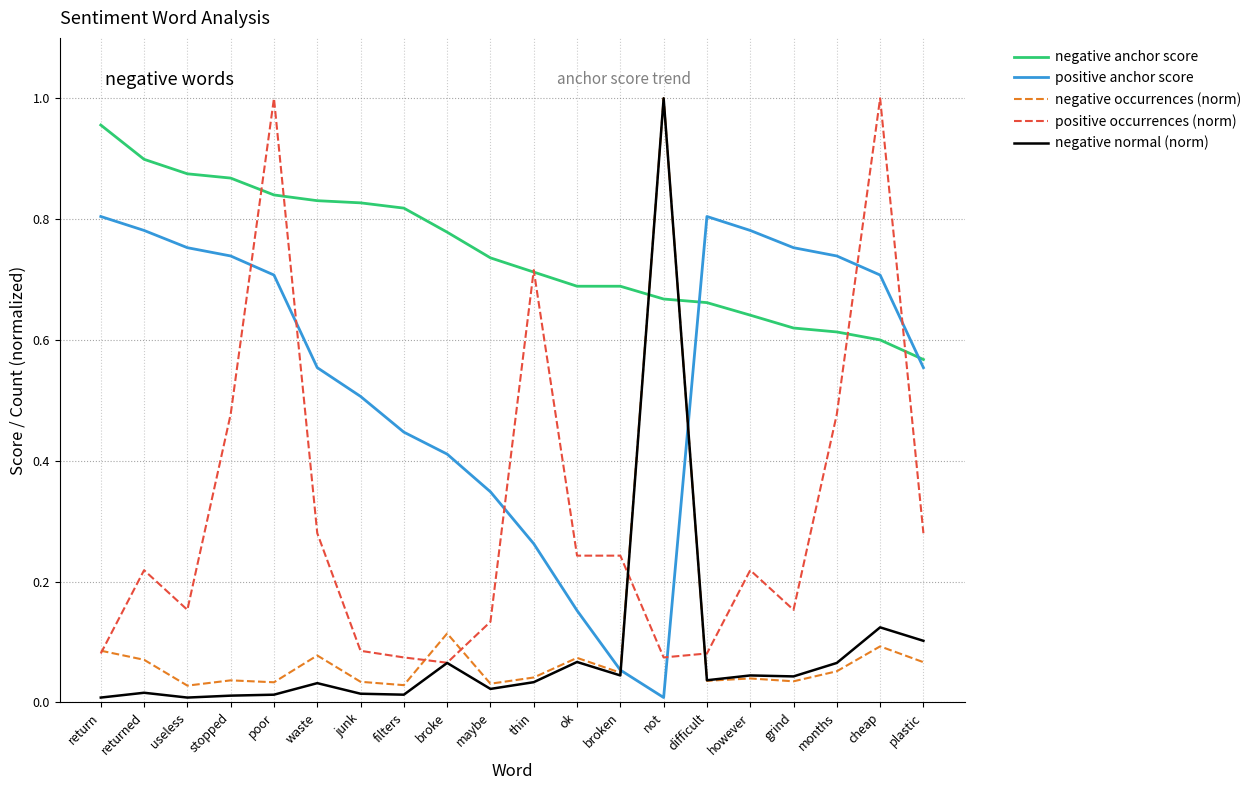

Which category has the highest value in the negative occurrences (norm) series?

not